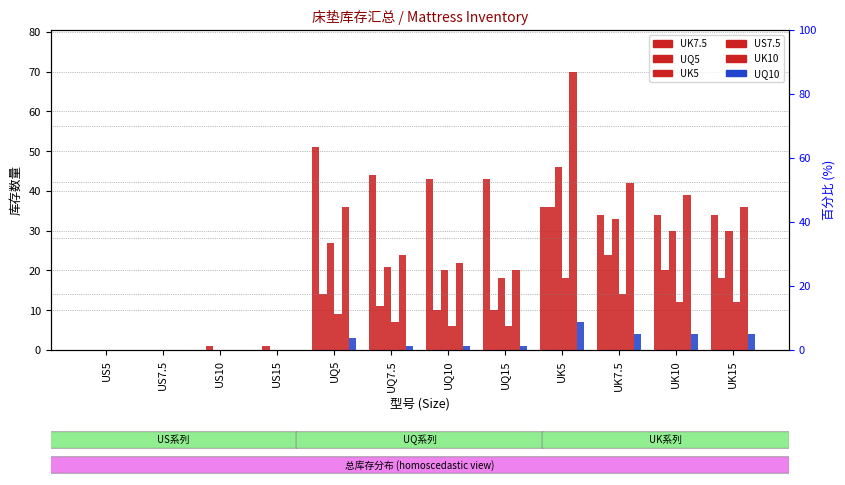

Reading left to right, extract all data points from this chart.

UK7.5: US5=0	US7.5=0	US10=0	US15=0	UQ5=51	UQ7.5=44	UQ10=43	UQ15=43	UK5=36	UK7.5=34	UK10=34	UK15=34
UQ5: US5=0	US7.5=0	US10=1	US15=1	UQ5=14	UQ7.5=11	UQ10=10	UQ15=10	UK5=36	UK7.5=24	UK10=20	UK15=18
UK5: US5=0	US7.5=0	US10=0	US15=0	UQ5=27	UQ7.5=21	UQ10=20	UQ15=18	UK5=46	UK7.5=33	UK10=30	UK15=30
US7.5: US5=0	US7.5=0	US10=0	US15=0	UQ5=9	UQ7.5=7	UQ10=6	UQ15=6	UK5=18	UK7.5=14	UK10=12	UK15=12
UK10: US5=0	US7.5=0	US10=0	US15=0	UQ5=36	UQ7.5=24	UQ10=22	UQ15=20	UK5=70	UK7.5=42	UK10=39	UK15=36
UQ10: US5=0	US7.5=0	US10=0	US15=0	UQ5=3	UQ7.5=1	UQ10=1	UQ15=1	UK5=7	UK7.5=4	UK10=4	UK15=4